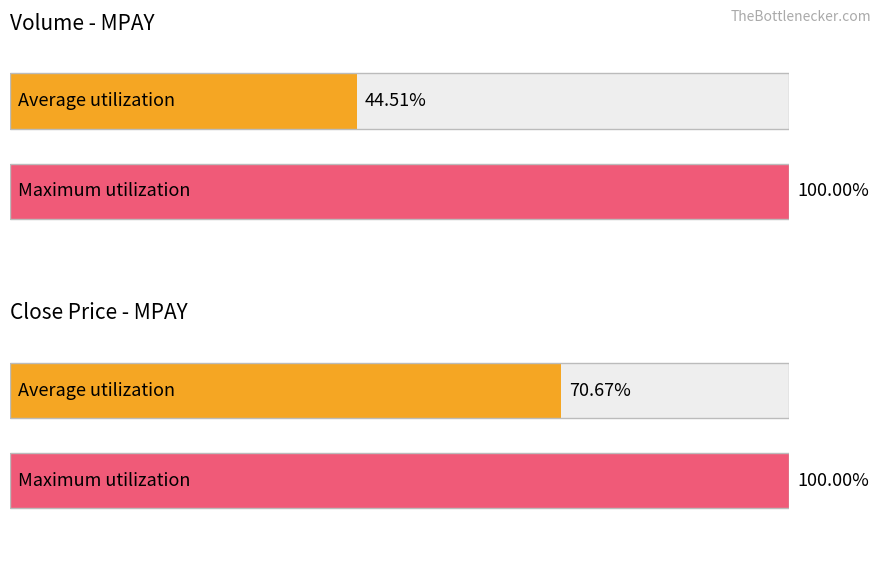

Rank the series by their maximum value, from lowest to highest.

close, vol